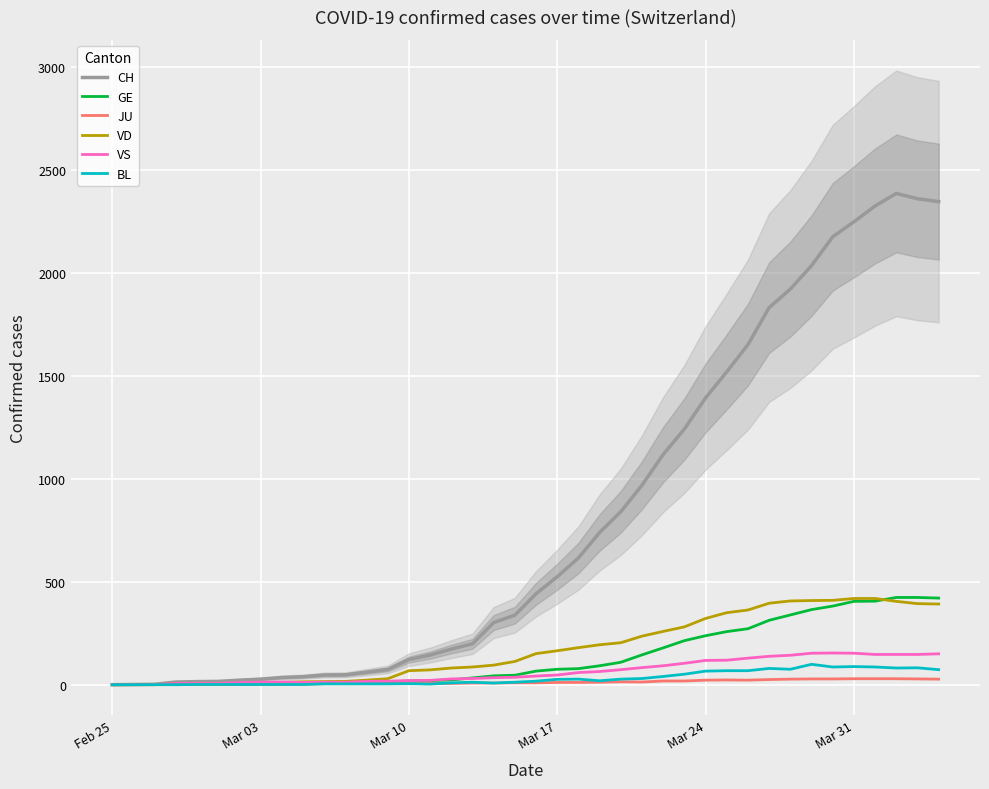

What is the difference between the maximum and minimum values in the VS series?

154